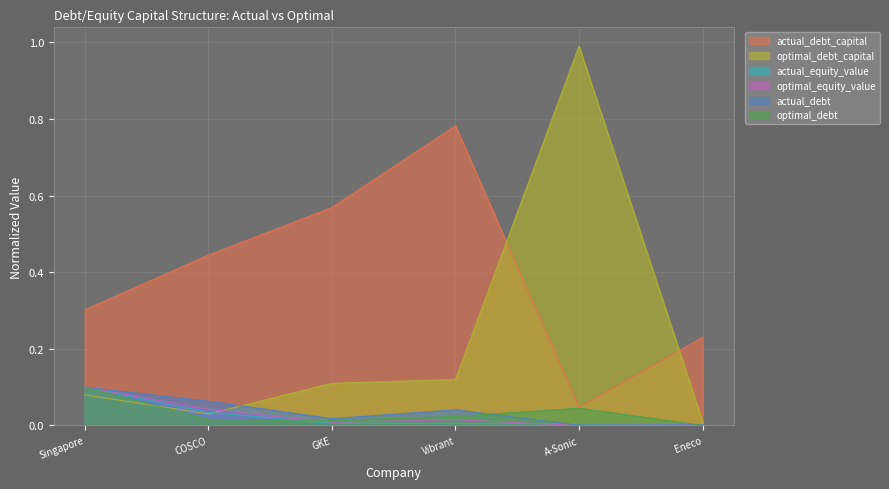

Between Vibrant and Eneco, which series saw the biggest shift?

actual_debt_capital